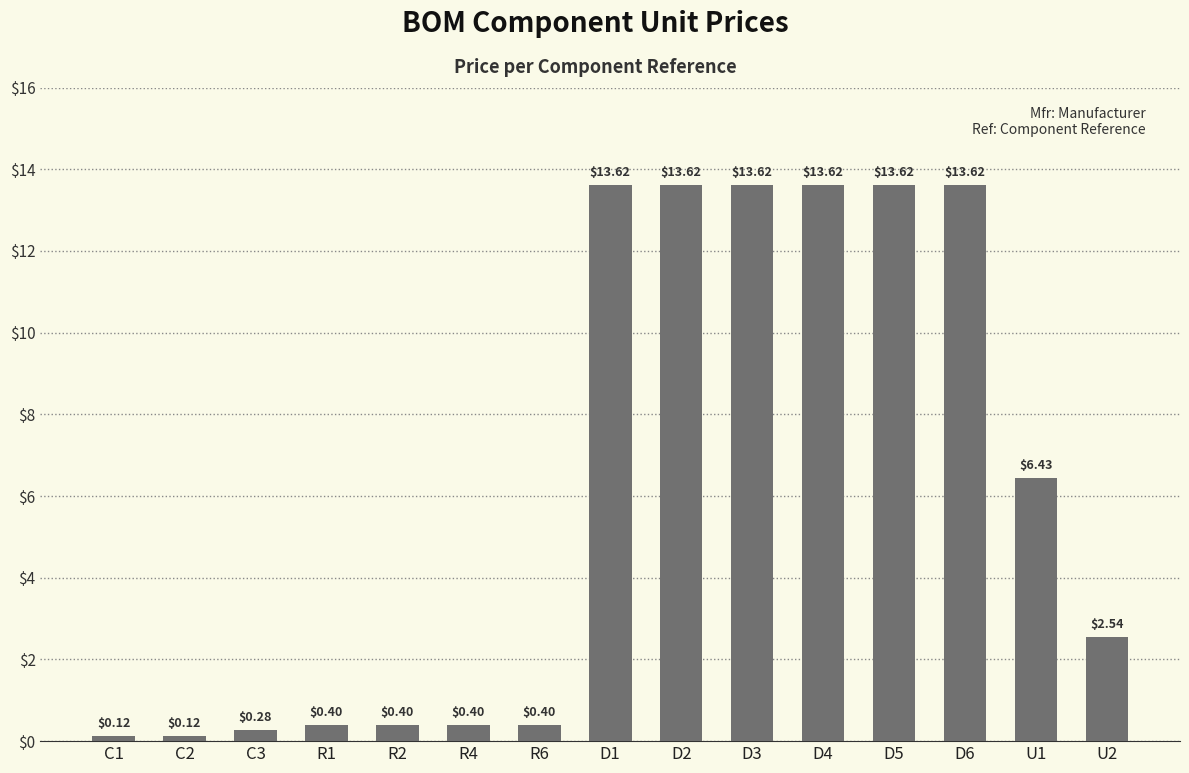

What is the approximate value at D2?

13.6